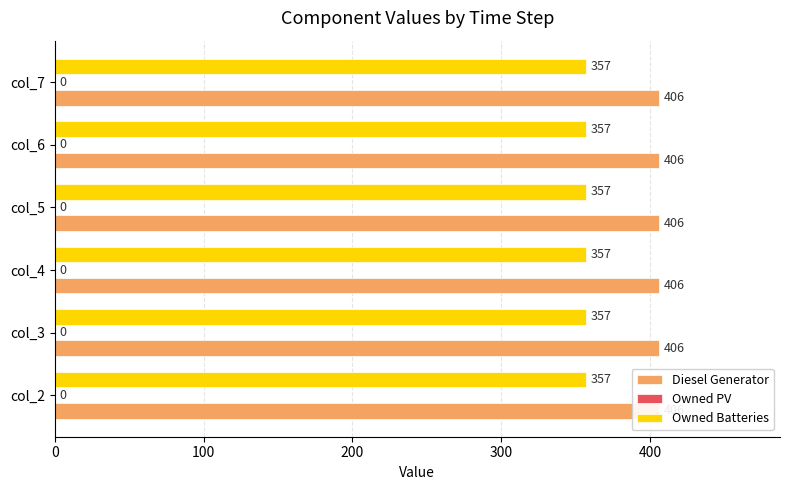

List the labels in order of Owned PV value, largest first.

col_2, col_3, col_4, col_5, col_6, col_7